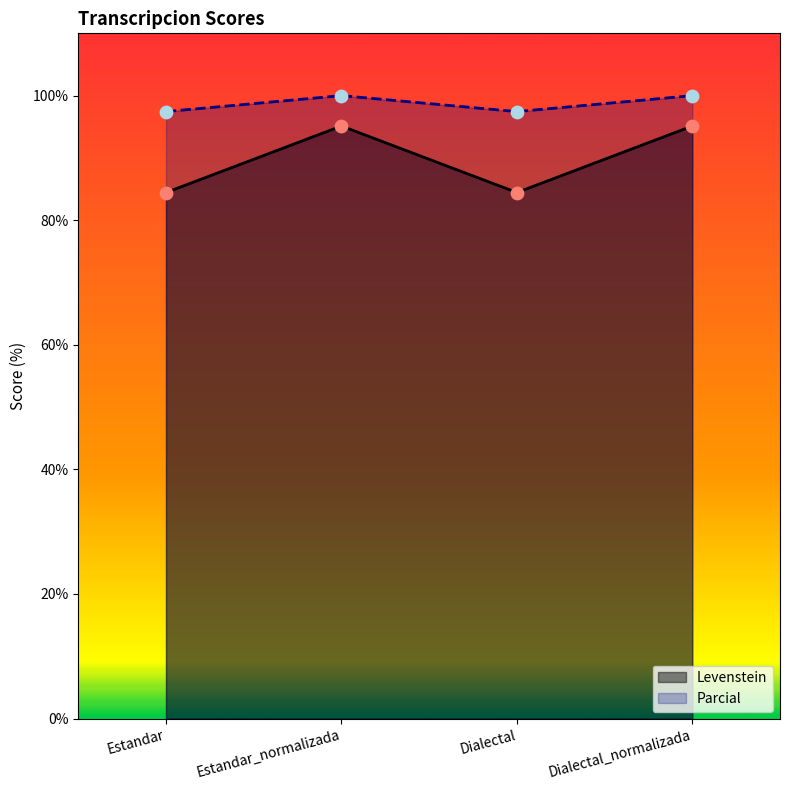

Which series has the largest total across all categories?

Parcial